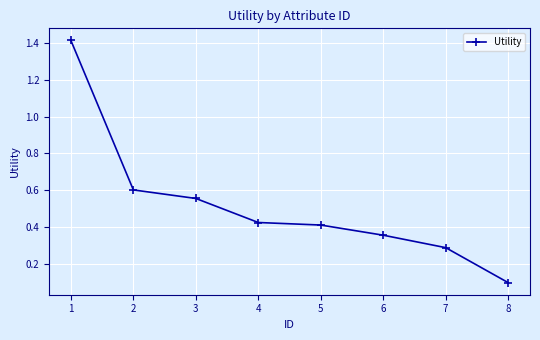

Which category has the lowest value across all series?

8